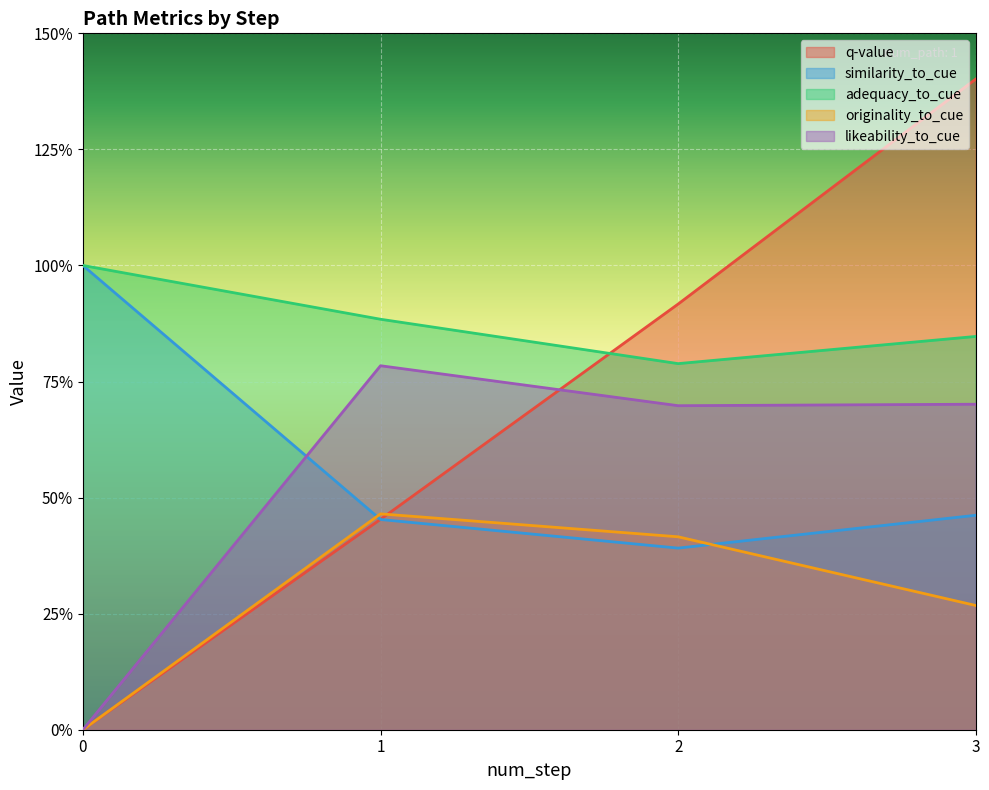

Which has a higher value, 3 or 0?

3